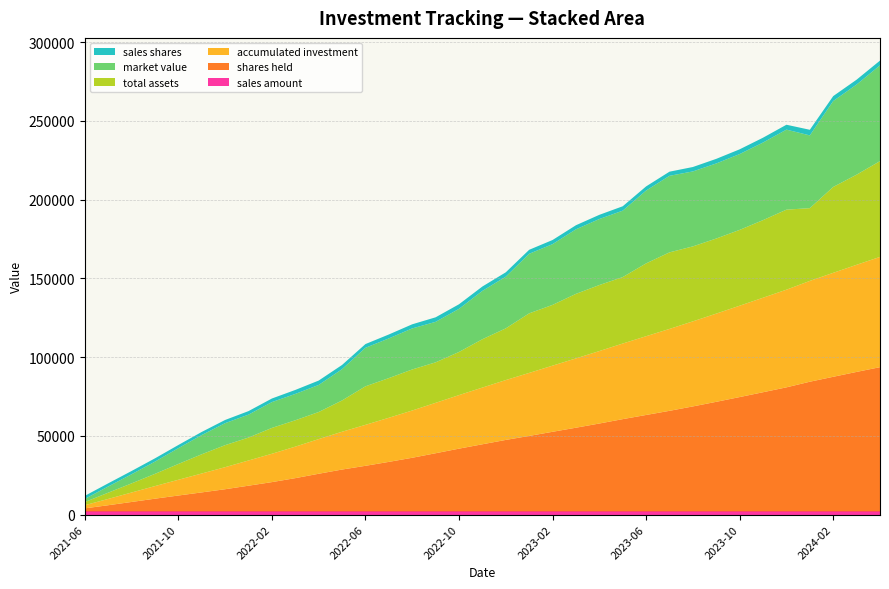

Reading right to left, extract all data points from this chart.

accumulated investment: 70000.0	68000.0	66000.0	64000.0	62000.0	60000.0	58000.0	56000.0	54000.0	52000.0	50000.0	48000.0	46000.0	44000.0	42000.0	40000.0	38000.0	36000.0	34000.0	32000.0	30000.0	28000.0	26000.0	24000.0	22000.0	20000.0	18000.0	16000.0	14000.0	12000.0	10000.0	8000.0	6000.0	4000.0	2000.0
total assets: 60807.7	57213.5	54529.7	46189.9	50806.6	49260.6	48131.8	47662.6	47595.7	48597.1	46229.7	42179.3	41909.3	40972.1	38567.7	37813.8	32818.0	30690.1	27375.1	25707.6	26057.9	25190.0	24463.9	19858.6	17189.2	16731.4	16405.4	14552.4	13975.3	12204.6	10022.9	7764.4	5794.4	3951.5	2000.0
market value: 60807.7	57213.5	54529.7	46189.9	50806.6	49260.6	48131.8	47662.6	47595.7	48597.1	46229.7	42179.3	41909.3	40972.1	38567.7	37813.8	32818.0	30690.1	27375.1	25707.6	26057.9	25190.0	24463.9	19858.6	17189.2	16731.4	16405.4	14552.4	13975.3	12204.6	10022.9	7764.4	5794.4	3951.5	2000.0
shares held: 91577.8	88565.8	85469.8	82335.0	78769.9	75669.1	72597.0	69580.4	66660.7	63859.5	61231.4	58582.4	55804.6	53141.5	50547.5	47926.2	45391.4	42625.2	39847.4	36936.2	34062.6	31448.2	28951.3	26584.5	23907.1	21125.5	18600.2	16332.6	14088.0	12071.8	10093.6	8079.5	5998.3	3927.9	1939.9
sales shares: 3012.1	3096.0	3134.8	3565.1	3100.8	3072.2	3016.6	2919.7	2801.1	2628.1	2649.0	2777.8	2663.1	2594.0	2621.2	2534.8	2766.2	2777.8	2911.2	2873.6	2614.4	2496.9	2366.9	2677.4	2781.6	2525.2	2267.6	2244.7	2016.1	1978.2	2014.1	2081.2	2070.4	1988.1	1939.9
sales amount: 2000.0	2000.0	2000.0	2000.0	2000.0	2000.0	2000.0	2000.0	2000.0	2000.0	2000.0	2000.0	2000.0	2000.0	2000.0	2000.0	2000.0	2000.0	2000.0	2000.0	2000.0	2000.0	2000.0	2000.0	2000.0	2000.0	2000.0	2000.0	2000.0	2000.0	2000.0	2000.0	2000.0	2000.0	2000.0